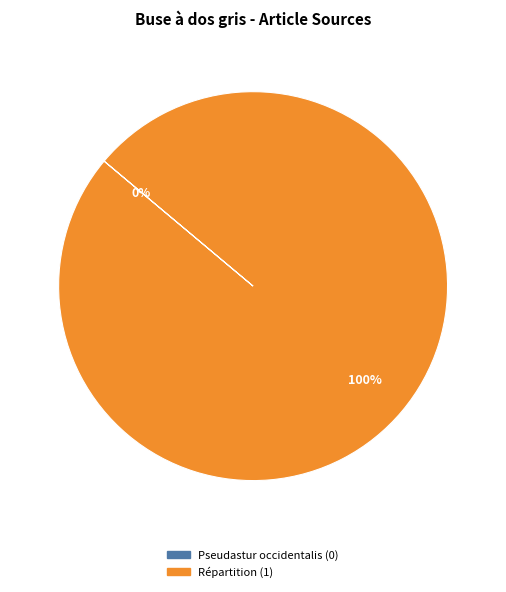

Rank the categories by value from highest to lowest.

Répartition, Pseudastur occidentalis